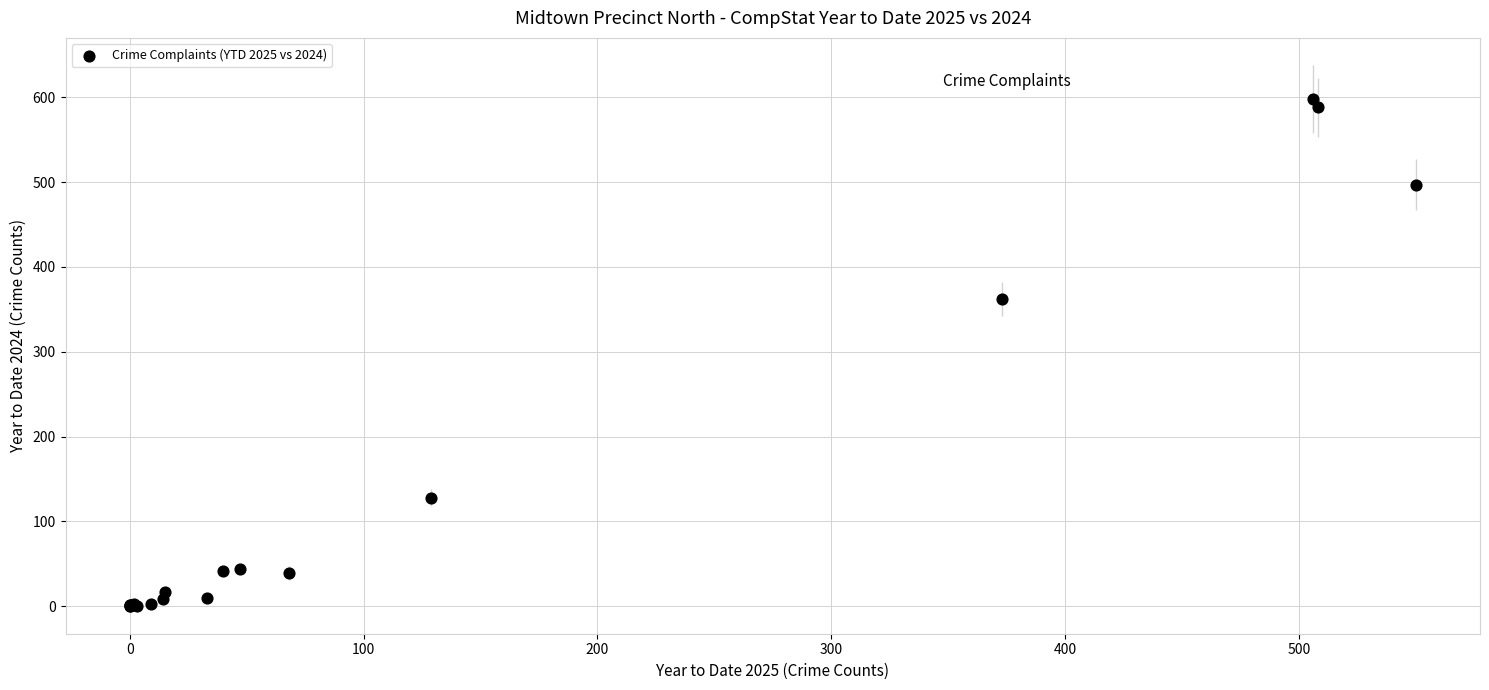

What Y value in the scatter plot is closest to 299?

362